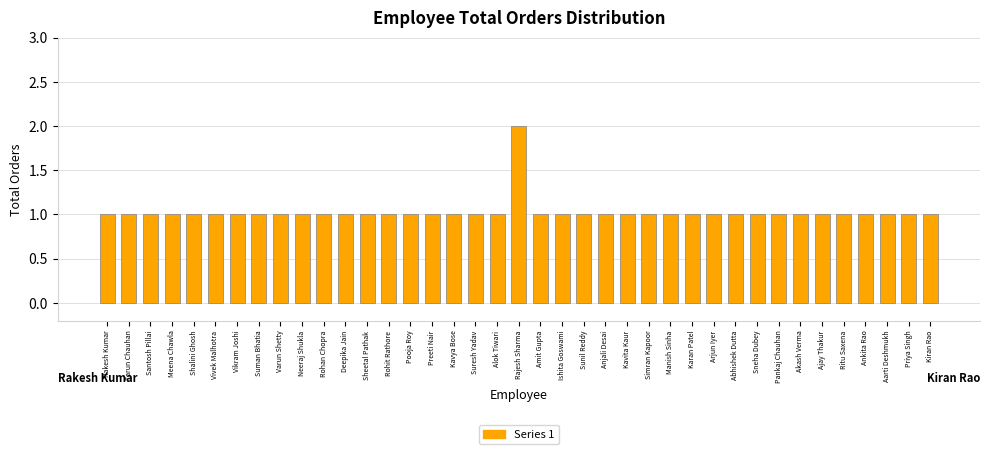

Is it true that the value at Kiran Rao is 1?

True